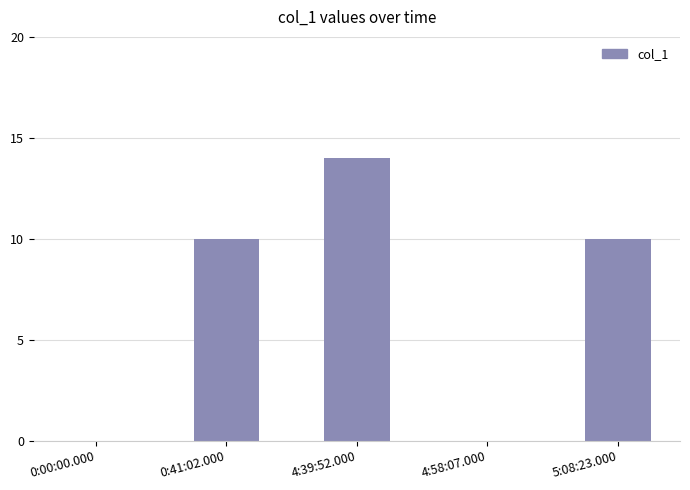

Reading left to right, what are all the values shown in this chart?

0	10	14	0	10